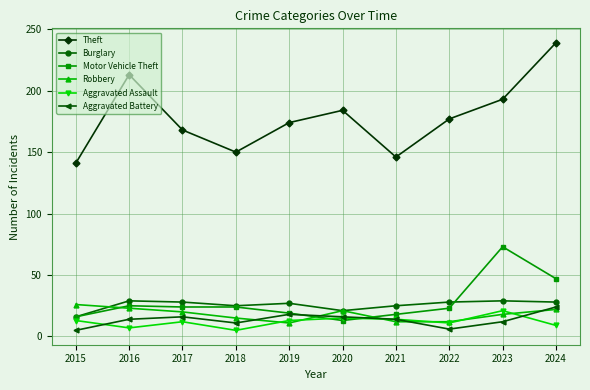

What is the difference between the highest and lowest values at 2020?

171